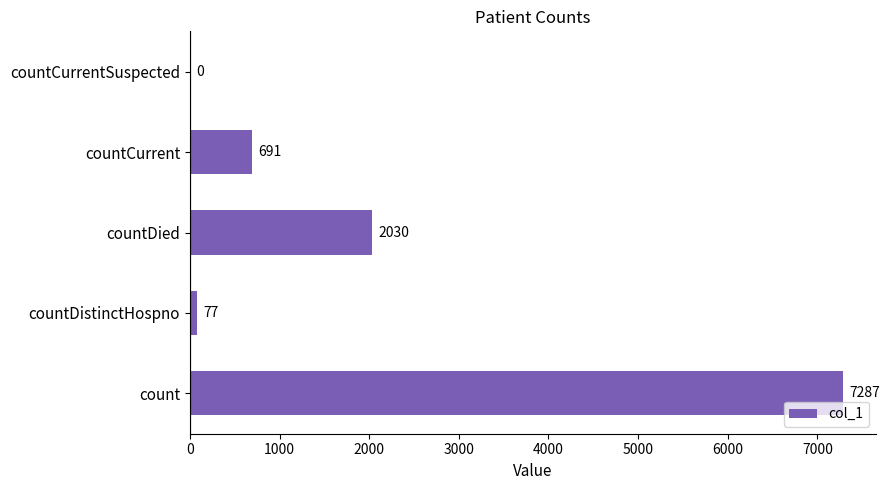

What is the sum of the values at count and countDied?

9317